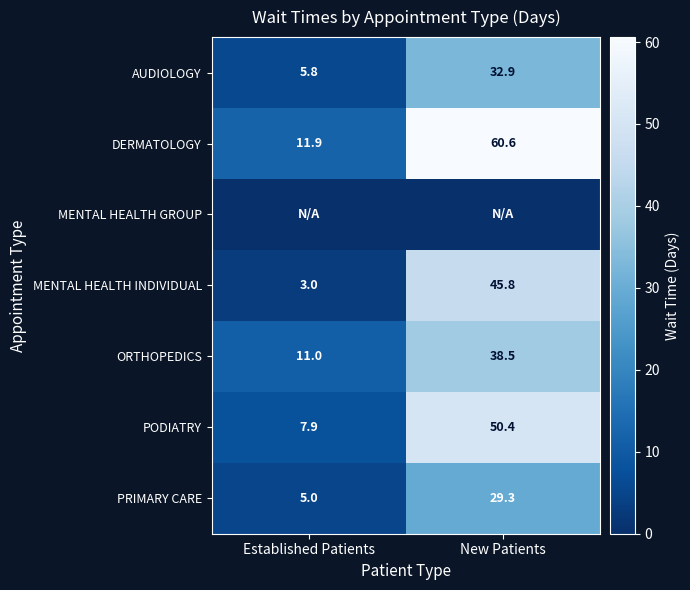

What is the sum of the DERMATOLOGY values at New Patients and Established Patients?

72.5